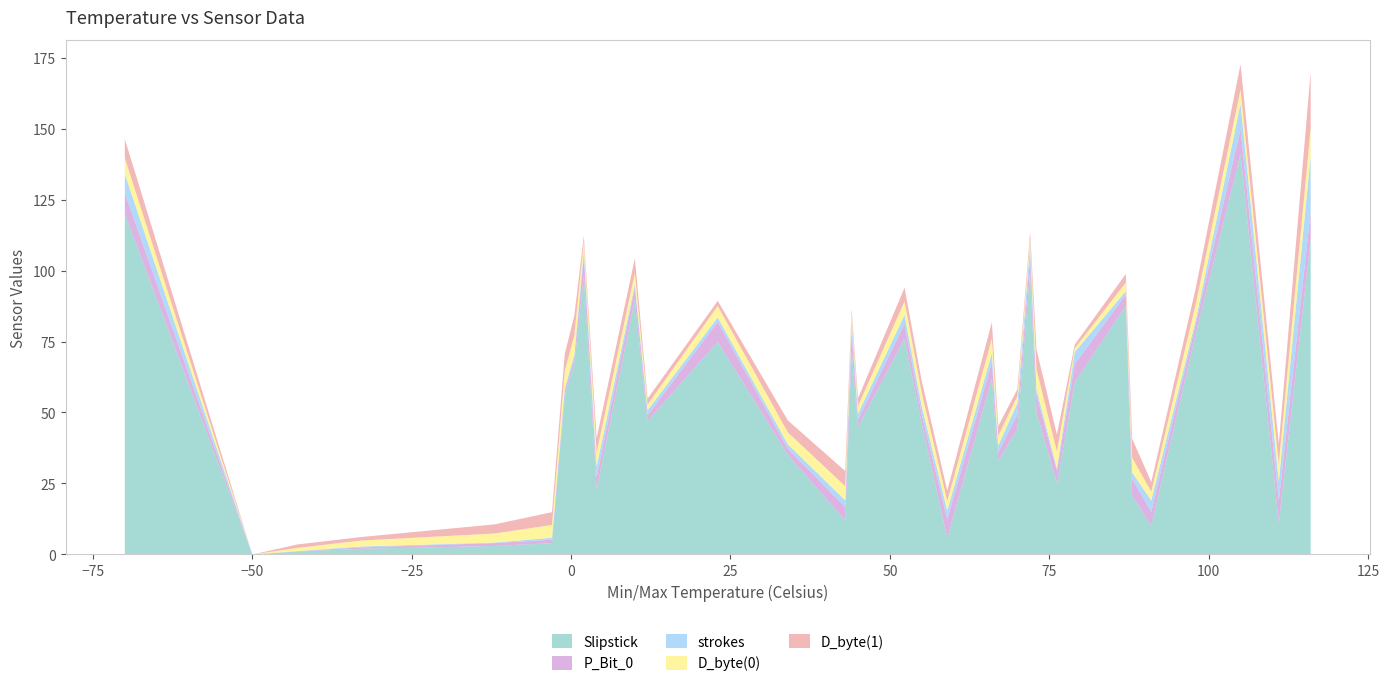

Reading left to right, what are all the values shown in this chart?

Slipstick: 120.0	0.0	1.0	2.0	3.0	4.0	56.0	67.0	98.2	22.8	89.8	47.0	74.9	35.0	12.0	71.9	45.0	76.0	46.0	5.8	62.0	33.0	44.3	99.8	50.0	25.0	60.7	87.5	20.7	10.1	78.0	141.0	11.0	111.0
P_Bit_0: 7.3	0.0	0.1	0.5	1.0	1.2	1.5	2.0	6.9	4.3	4.2	2.1	7.0	2.2	4.7	6.5	2.5	5.2	3.3	6.6	5.8	3.0	5.0	5.1	6.2	4.5	6.4	4.0	6.0	4.9	3.5	8.9	7.9	9.7
strokes: 6.7	0.0	0.1	0.3	0.2	0.7	1.0	1.3	2.1	3.9	1.1	1.7	1.6	1.6	2.4	4.3	2.1	3.1	2.9	3.0	3.2	2.4	4.0	4.1	2.0	0.8	4.2	1.2	2.2	4.0	1.4	8.9	6.9	19.7
D_byte(0): 5.6	0.0	1.1	2.1	3.2	4.5	6.0	6.9	3.0	5.0	4.0	2.0	4.0	4.2	5.0	1.9	2.7	4.8	4.7	3.4	5.1	3.4	2.5	2.2	7.0	6.0	1.3	3.0	5.2	3.1	5.6	4.9	6.2	9.8
D_byte(1): 6.7	0.0	1.2	1.2	3.2	4.5	6.1	6.9	2.0	5.0	5.2	2.1	1.8	4.2	5.3	2.0	2.7	4.8	4.1	3.6	5.8	3.5	2.5	2.3	7.0	6.0	1.3	3.0	6.7	3.4	5.6	8.9	6.9	19.7